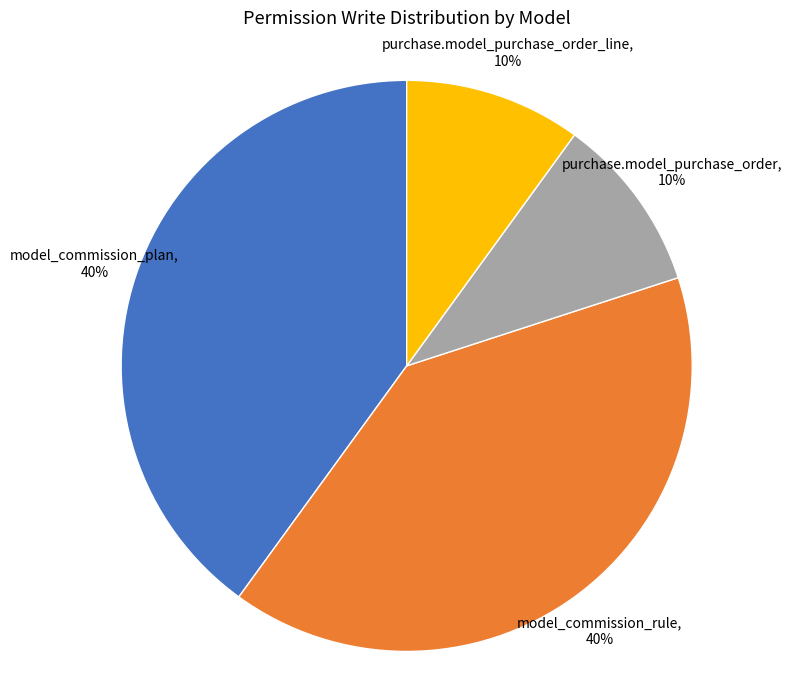

To the nearest percent, what is the difference between the largest and smallest slice percentages?

30%